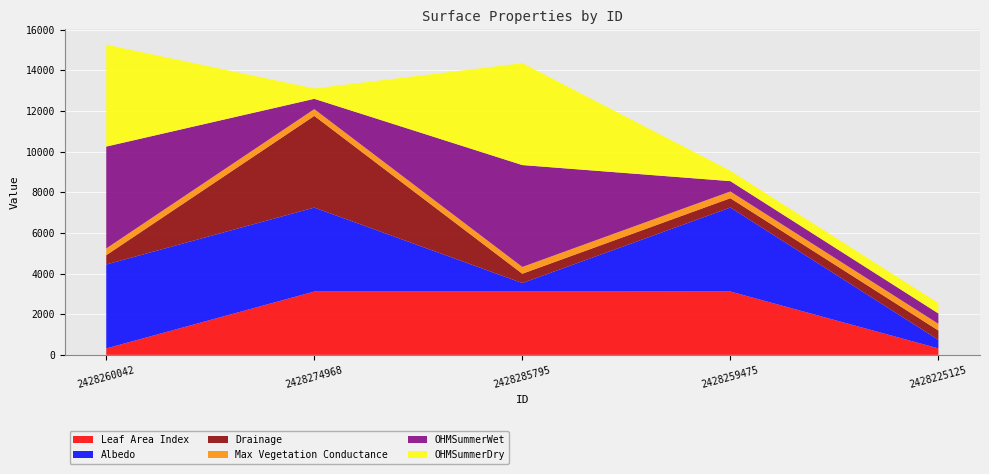

Reading left to right, list all the values displayed in this chart.

Leaf Area Index: 317	3116	3115	3117	319
Albedo: 4128	4128	418	4129	419
Drainage: 457	4510	458	459	459
Max Vegetation Conductance: 333	333	334	332	331
OHMSummerWet: 5010	507	5011	509	509
OHMSummerDry: 5010	507	5011	509	509